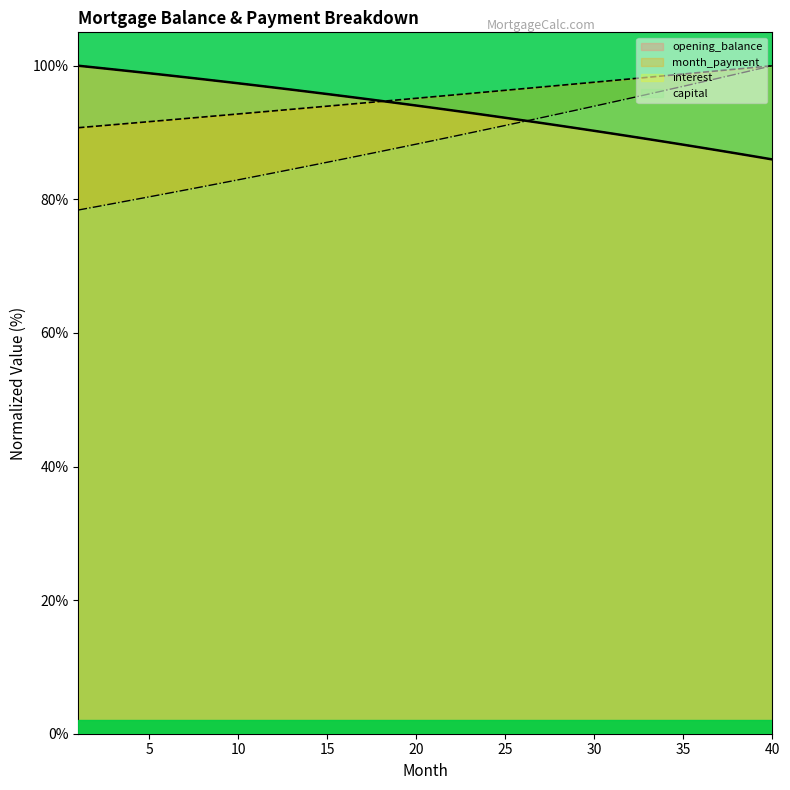

Reading left to right, what are all the values shown in this chart?

opening_balance: 100.0	99.7	99.4	99.2	98.9	98.6	98.3	98.0	97.7	97.4	97.1	96.7	96.4	96.1	95.8	95.4	95.1	94.7	94.4	94.0	93.7	93.3	93.0	92.6	92.2	91.8	91.4	91.0	90.7	90.3	89.8	89.4	89.0	88.6	88.2	87.7	87.3	86.9	86.4	86.0
month_payment: 90.7	90.9	91.2	91.4	91.6	91.9	92.1	92.3	92.6	92.8	93.0	93.2	93.5	93.7	93.9	94.2	94.4	94.7	94.9	95.1	95.4	95.6	95.8	96.1	96.3	96.6	96.8	97.0	97.3	97.5	97.8	98.0	98.3	98.5	98.8	99.0	99.3	99.5	99.8	100.0
interest: 100.0	99.7	99.4	99.2	98.9	98.6	98.3	98.0	97.7	97.4	97.1	96.7	96.4	96.1	95.8	95.4	95.1	94.7	94.4	94.0	93.7	93.3	93.0	92.6	92.2	91.8	91.4	91.0	90.7	90.3	89.8	89.4	89.0	88.6	88.2	87.7	87.3	86.9	86.4	86.0
capital: 78.4	78.9	79.4	79.9	80.4	80.9	81.4	81.9	82.4	82.9	83.4	84.0	84.5	85.0	85.6	86.1	86.6	87.2	87.7	88.3	88.8	89.4	89.9	90.5	91.1	91.6	92.2	92.8	93.4	94.0	94.5	95.1	95.7	96.3	96.9	97.5	98.1	98.8	99.4	100.0